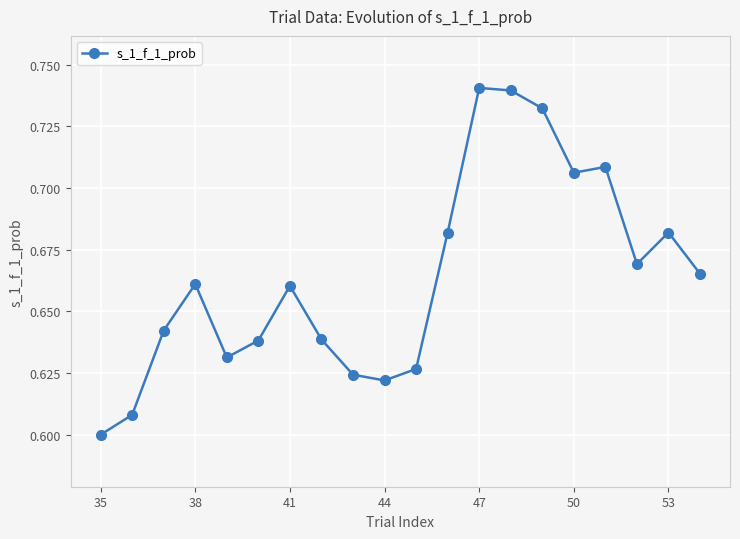

How many values are between 0 and 1?

20